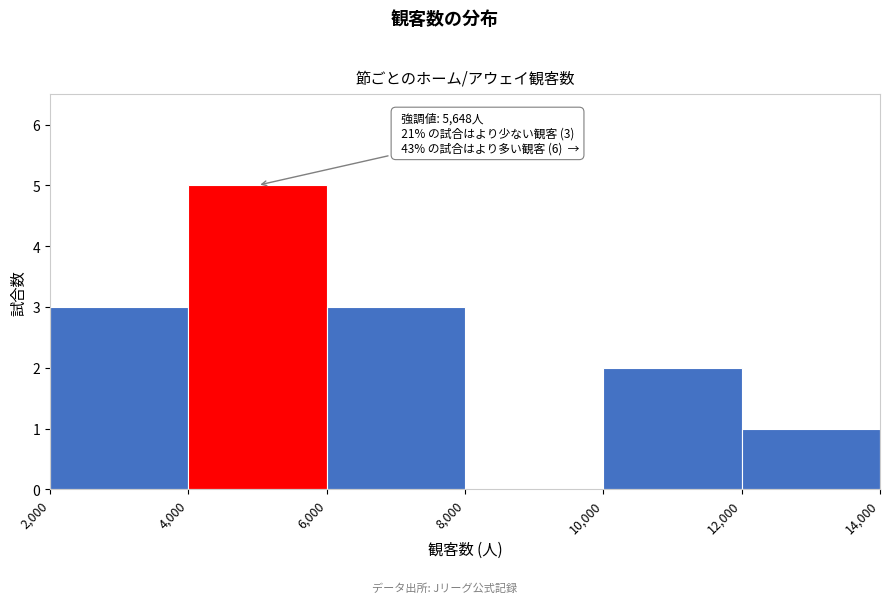

Which range on the x-axis has the tallest bar?

4,000 to 6,000